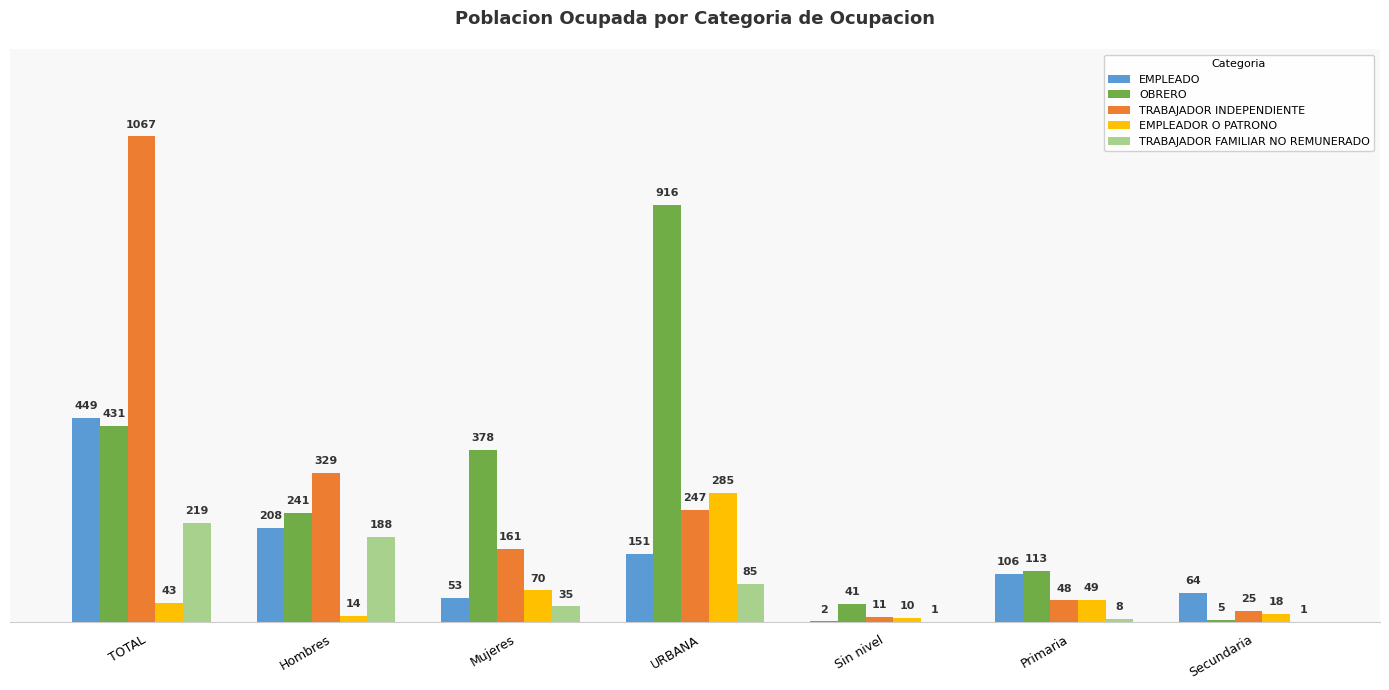

What are all the series names shown in the legend?

EMPLEADO, OBRERO, TRABAJADOR INDEPENDIENTE, EMPLEADOR O PATRONO, TRABAJADOR FAMILIAR NO REMUNERADO